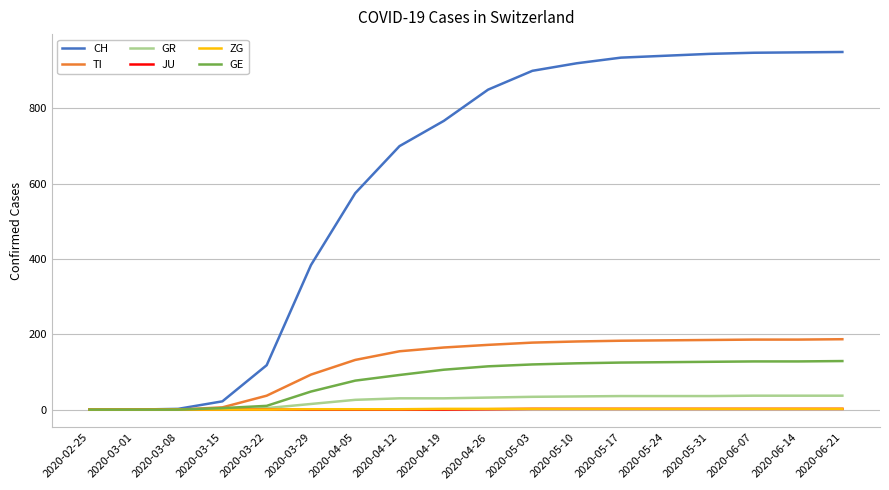

Which series changed the most between 2020-03-15 and 2020-03-22?

CH